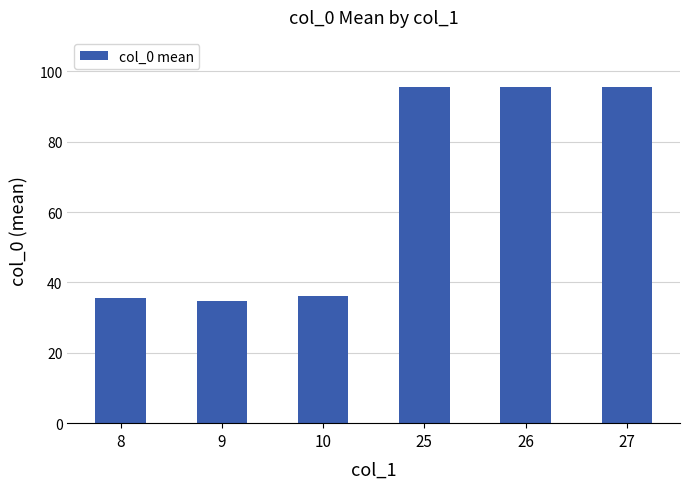

What is the minimum value shown in the chart?

34.6